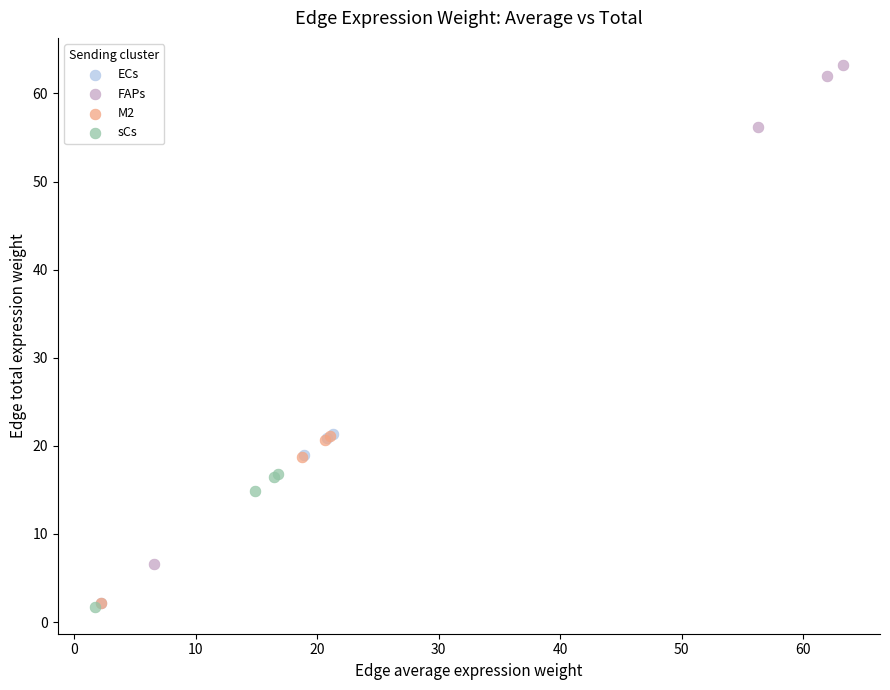

Which series contains the highest Y value?

FAPs